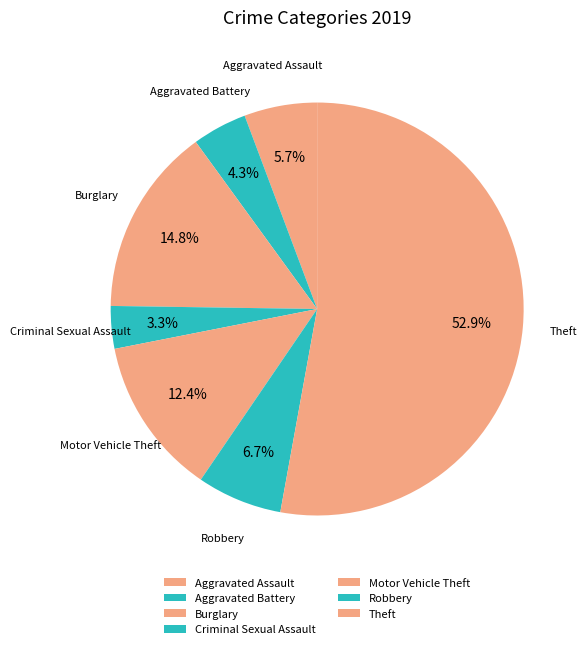

To the nearest percent, what is the difference between the Aggravated Battery and Criminal Sexual Assault slice percentages?

1%